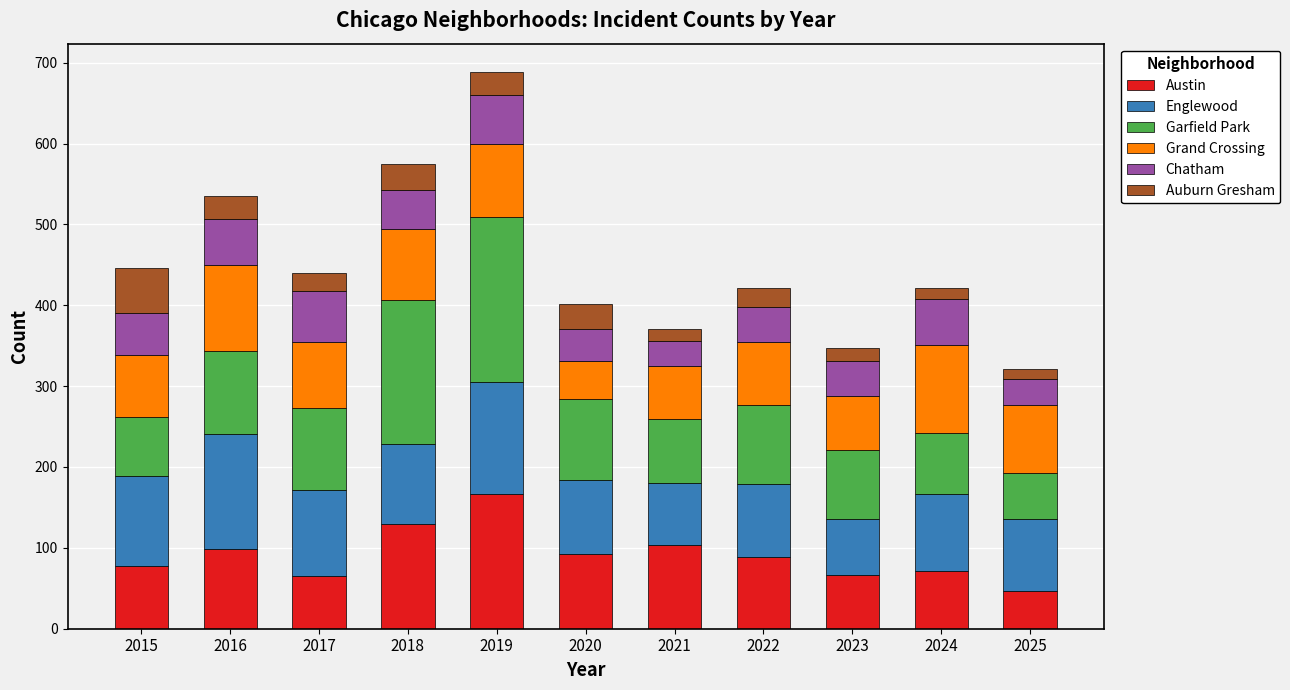

What is the total value across all series at 2019?

689